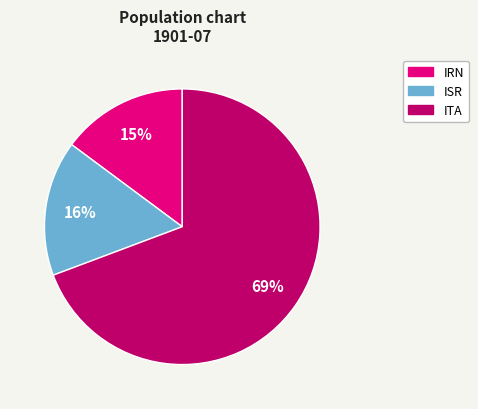

Between ISR and IRN, which is larger?

ISR